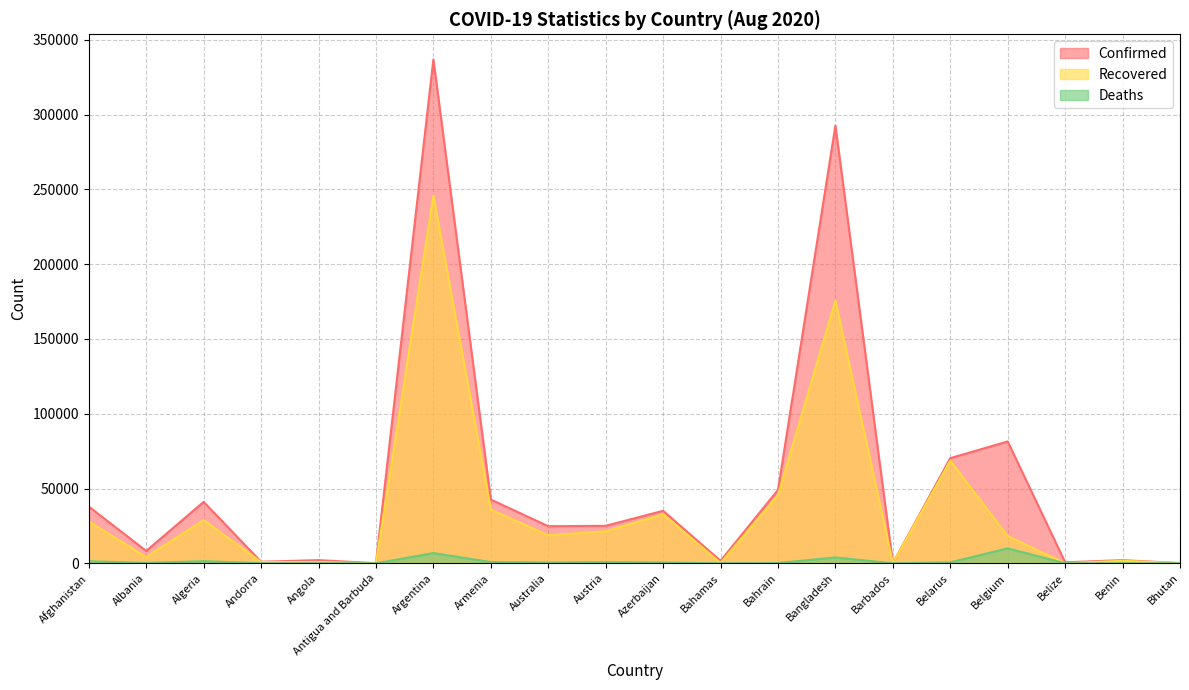

True or false: Recovered has more than 2 points higher than both neighbors.

True